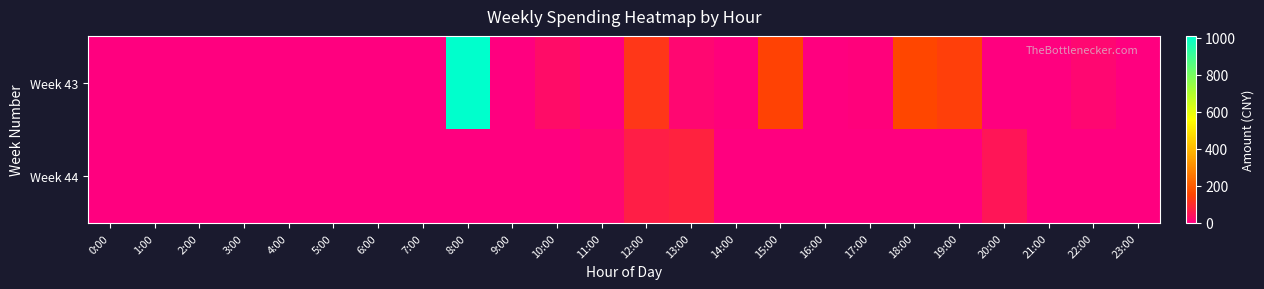

Rank the series by their average value, from lowest to highest.

Week 44, Week 43